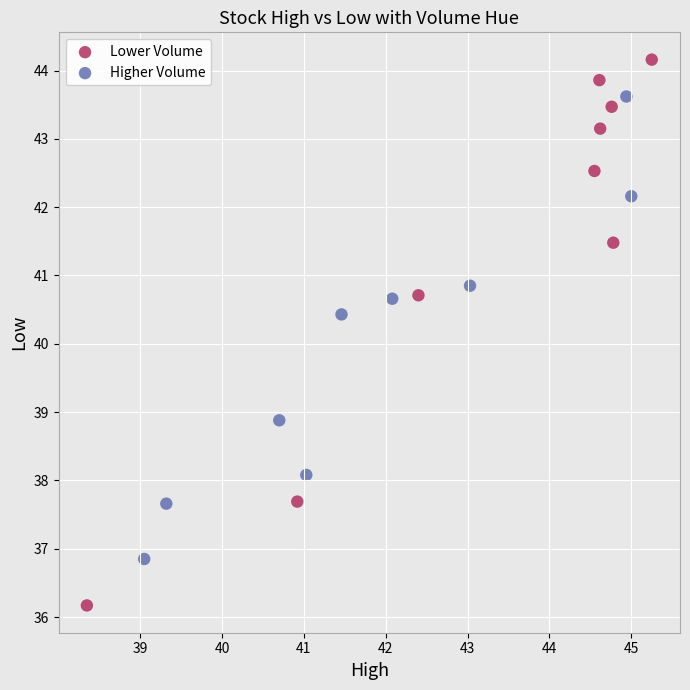

What are all the series names shown in the legend?

Lower Volume, Higher Volume